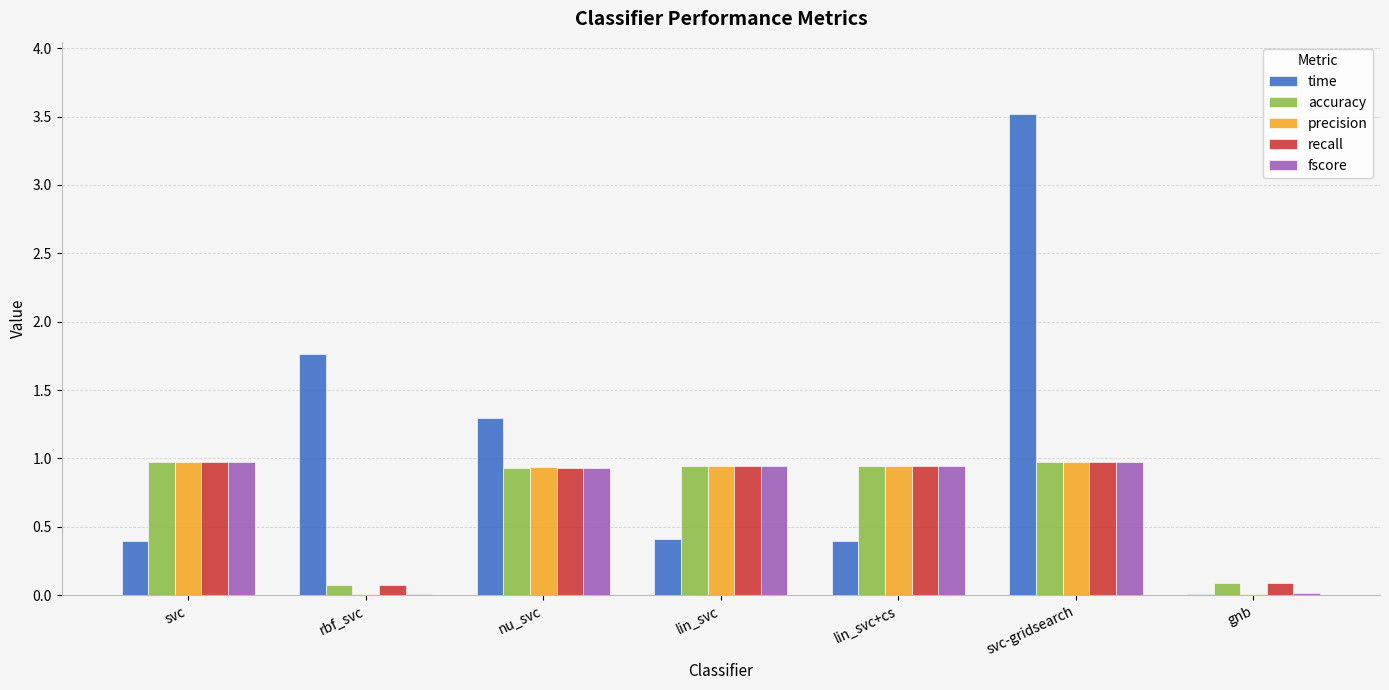

At which category is the sum across all series the highest?

svc-gridsearch